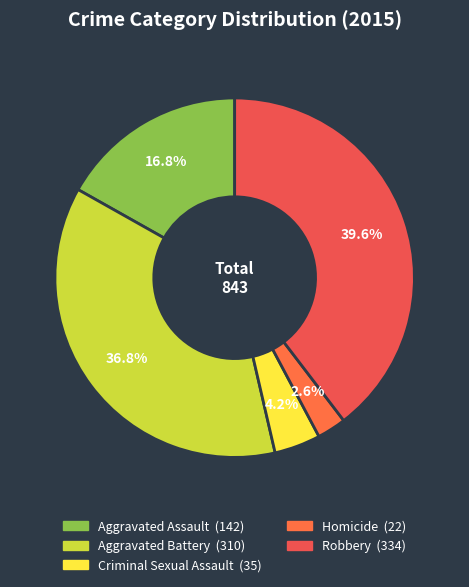

To the nearest percent, what portion does Robbery represent?

40%